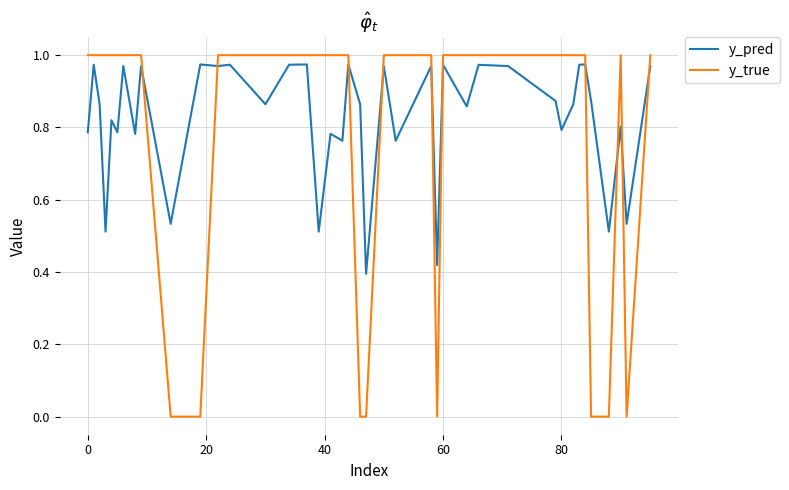

How many intersections are there between y_true and y_pred?

10